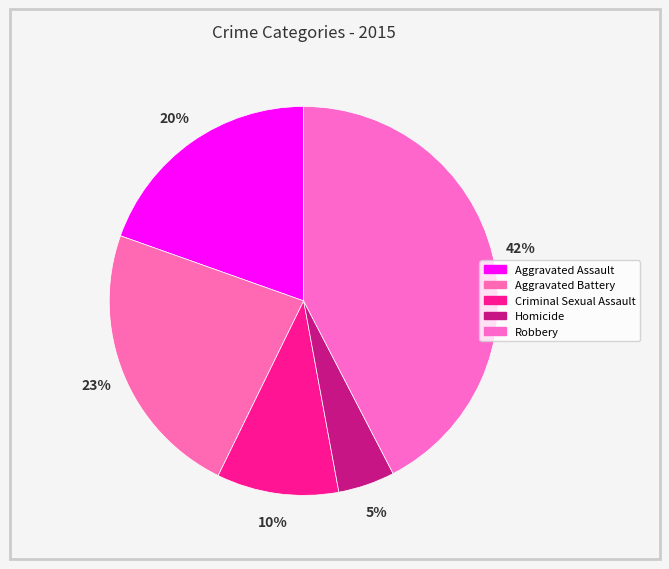

Is it true that Aggravated Assault is 9% of the pie?

False